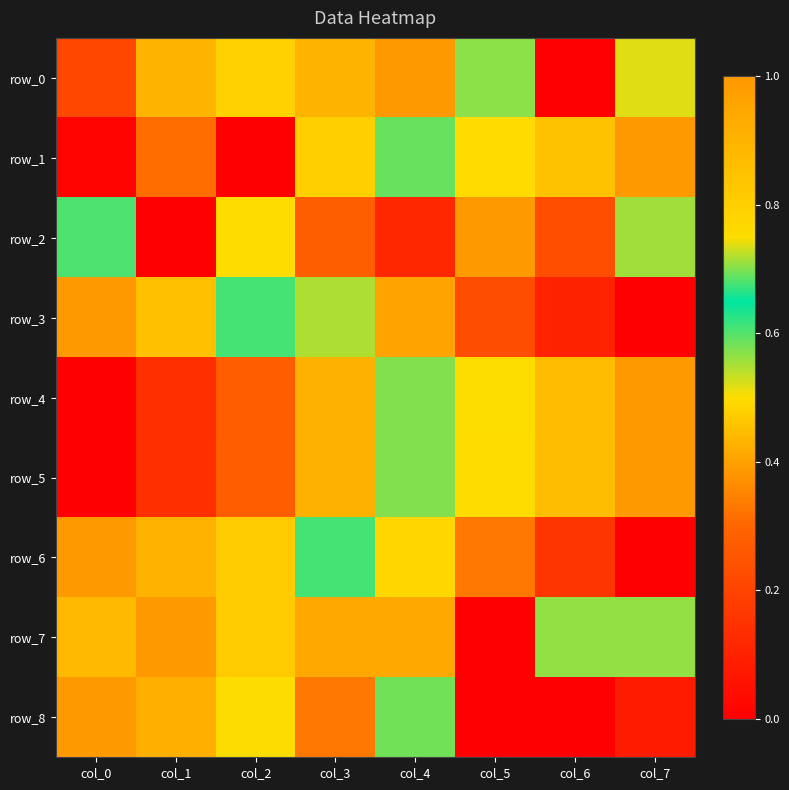

What is the maximum value shown in the chart?

1.0